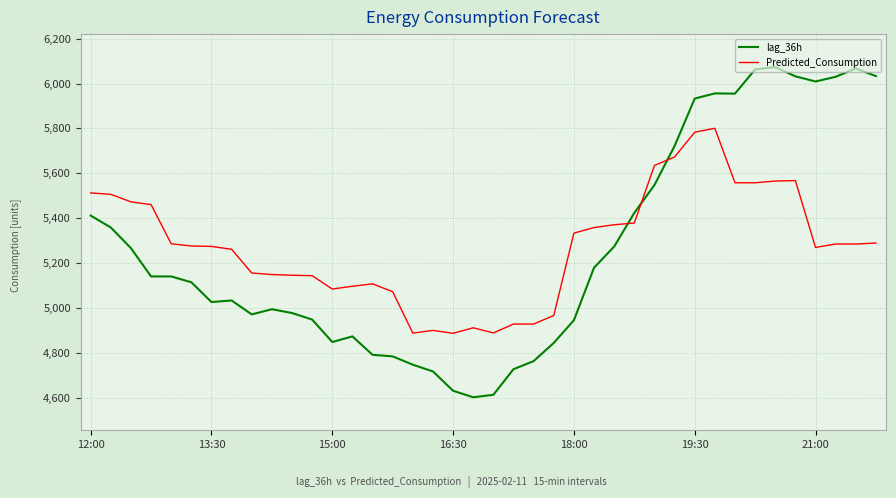

What is the maximum value shown in the chart?

6073.0